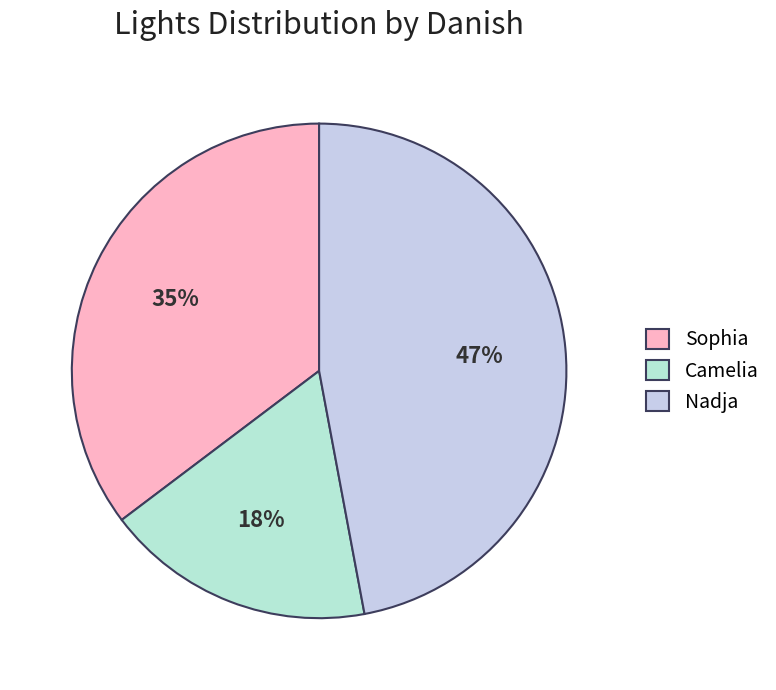

To the nearest percent, what portion does Sophia represent?

35%